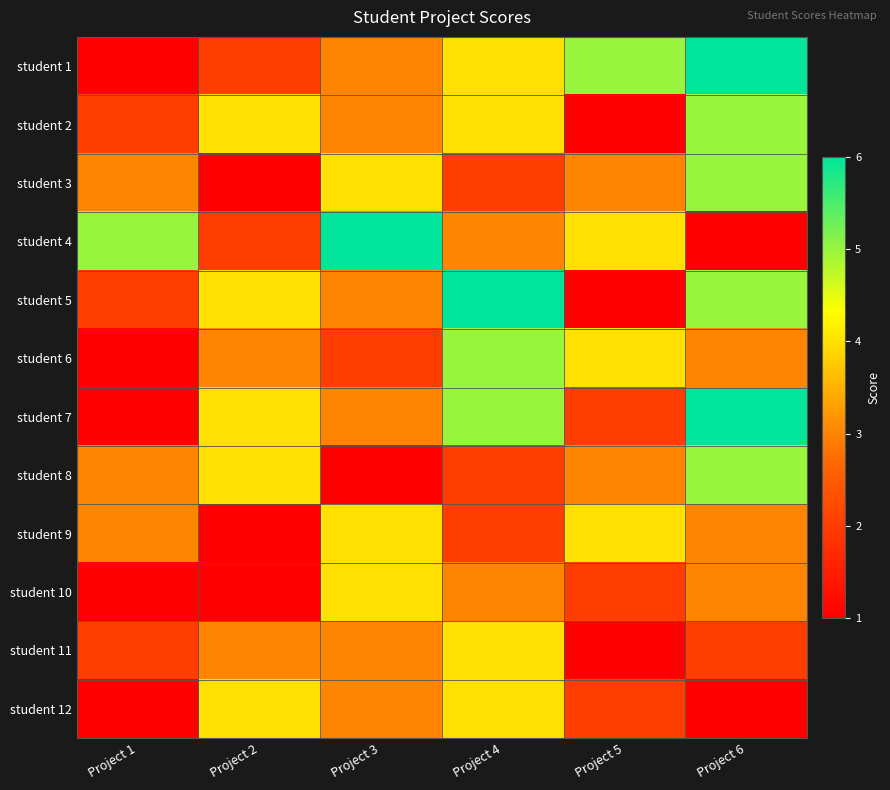

Between Project 1 and Project 2, which series saw the biggest shift?

student 4